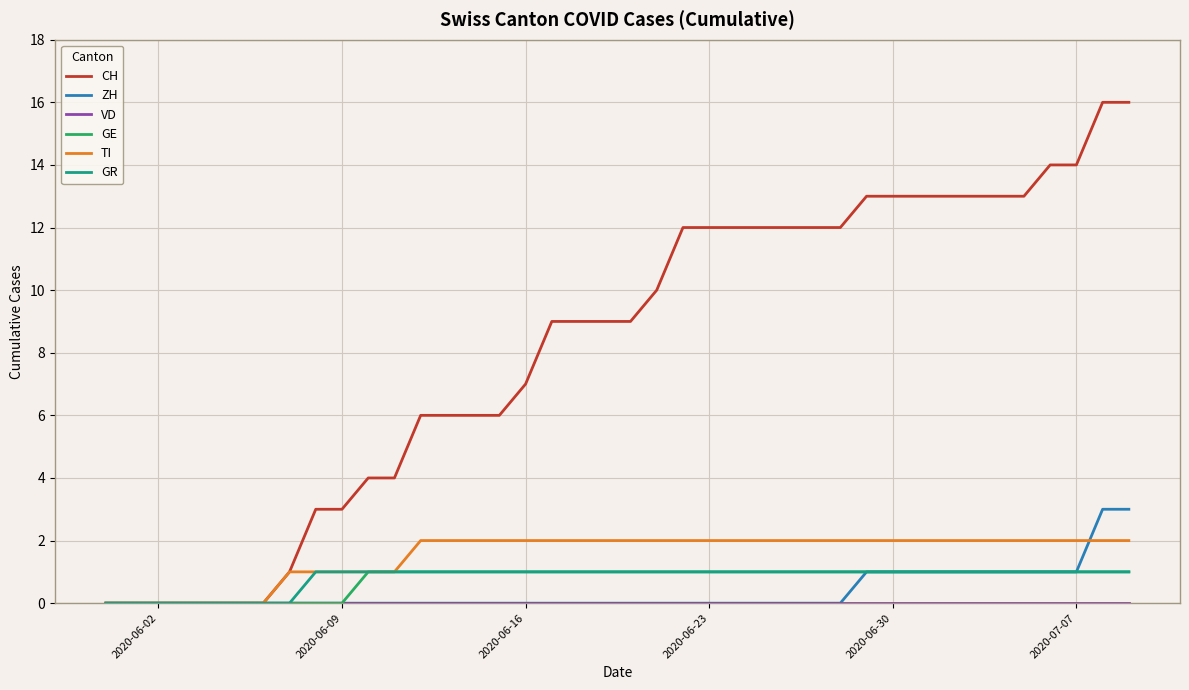

What is the maximum value for ZH?

3